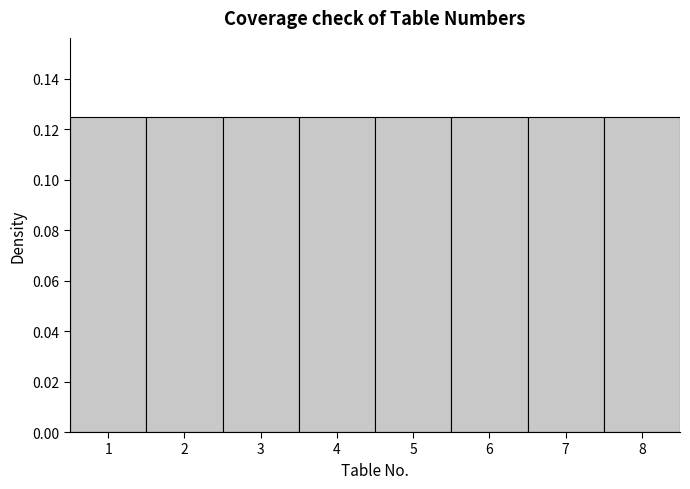

Reading left to right, list every bar in this chart as the range it spans on the x-axis followed by its height. The values are not printed on the chart, so give them approximately, as read against the axis.

0.5 to 1.5: 0.126
1.5 to 2.5: 0.126
2.5 to 3.5: 0.126
3.5 to 4.5: 0.126
4.5 to 5.5: 0.126
5.5 to 6.5: 0.126
6.5 to 7.5: 0.126
7.5 to 8.5: 0.126